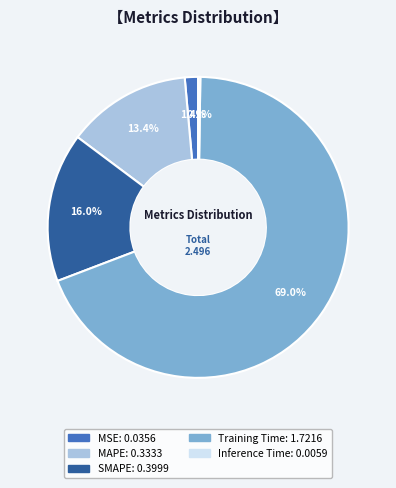

True or false: Training Time accounts for 59% of the total.

False